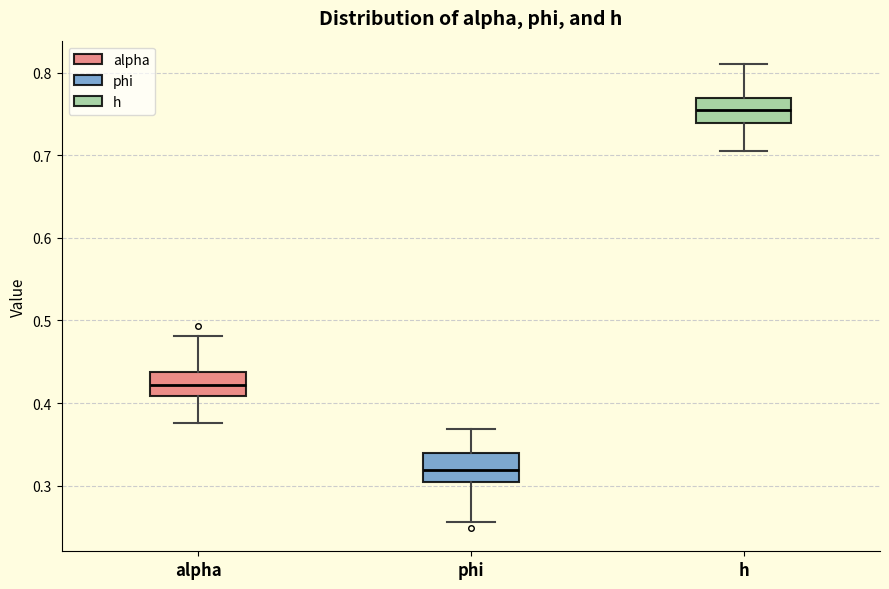

Reading left to right, transcribe this box plot: for each box, give where its median line is, the range the box spans, and where its two whiskers end, as read against the y-axis. The values are not printed on the chart, so give them approximately, as read against the axis.

alpha: median 0.42, box 0.41 to 0.44, whiskers 0.38 to 0.48
phi: median 0.32, box 0.30 to 0.34, whiskers 0.26 to 0.37
h: median 0.76, box 0.74 to 0.77, whiskers 0.71 to 0.81